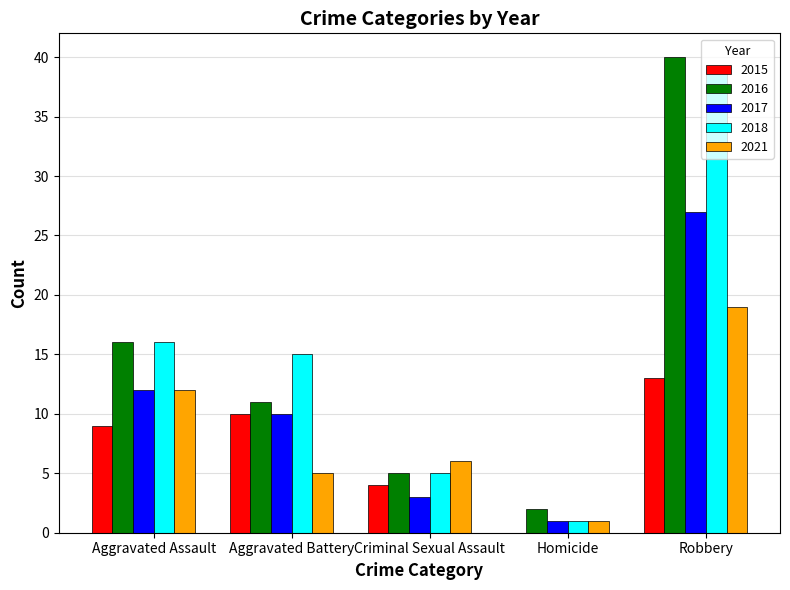

How many categories are shown in the chart?

5